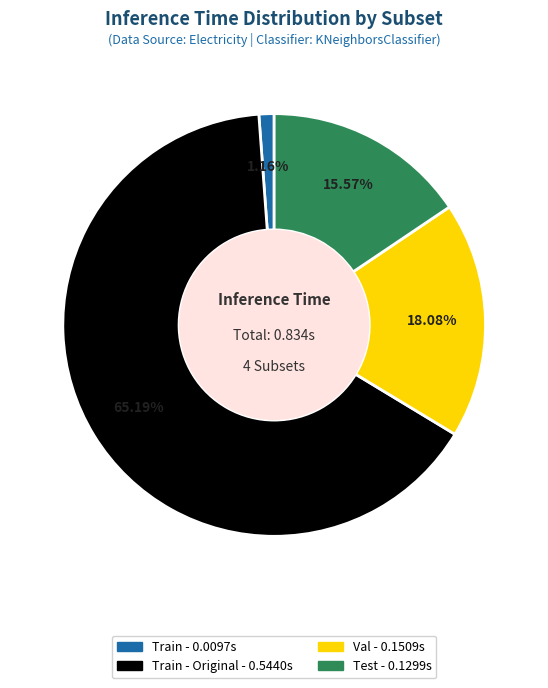

Is there a majority slice in this chart?

Yes